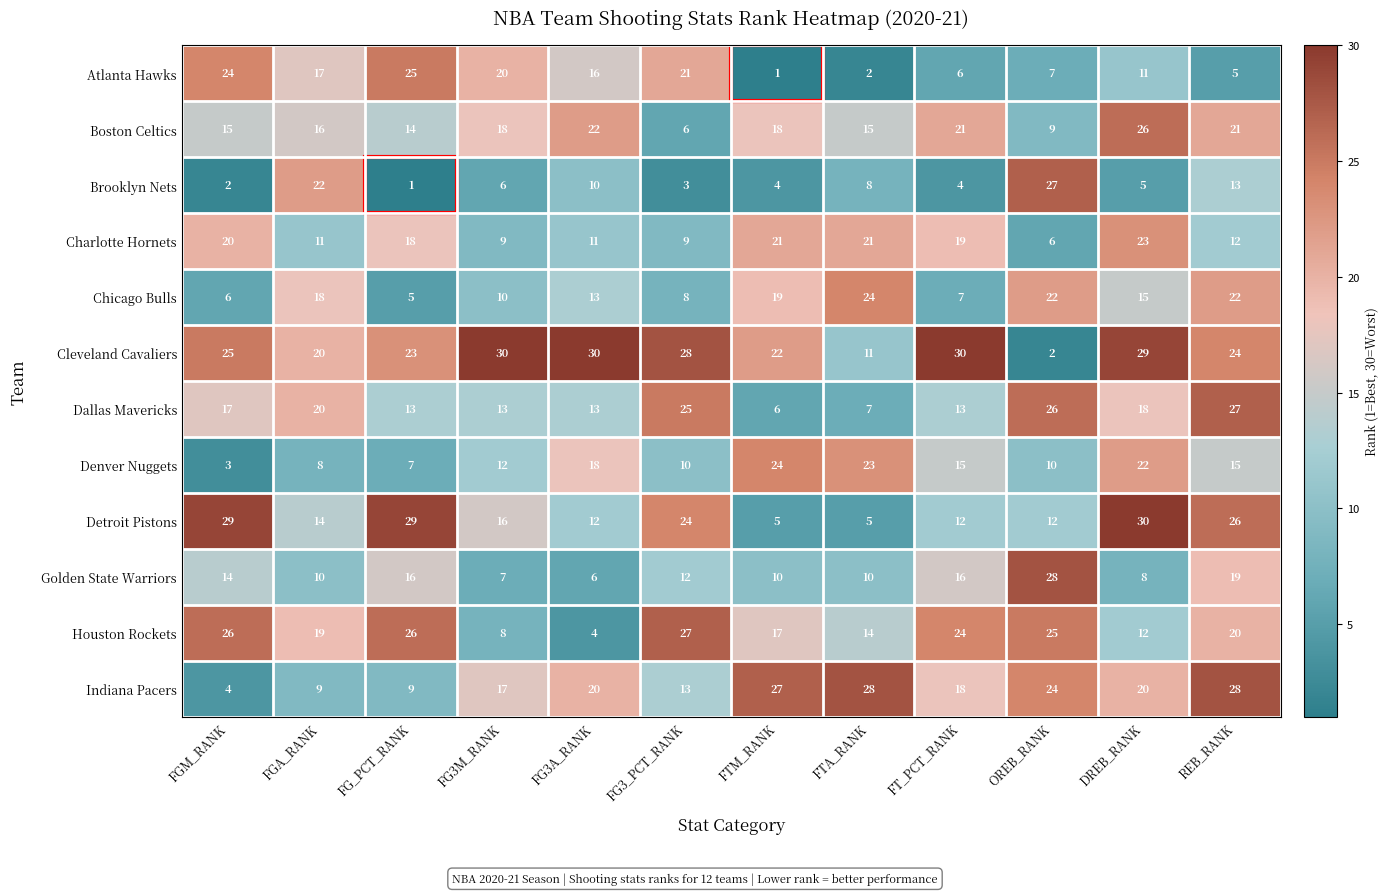

Is it true that Golden State Warriors equals 10 at FTA_RANK?

True